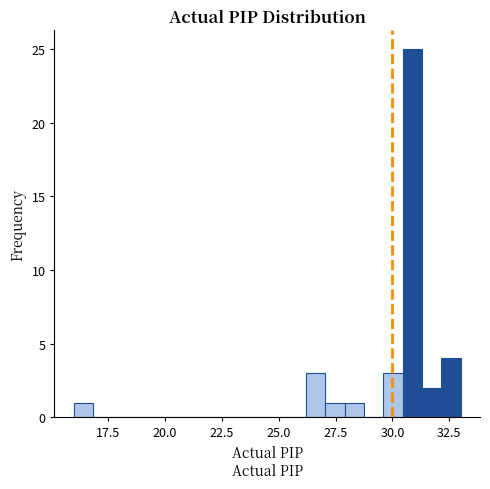

Read against the x-axis, roughly where is the centre of the tallest bar?

31.0